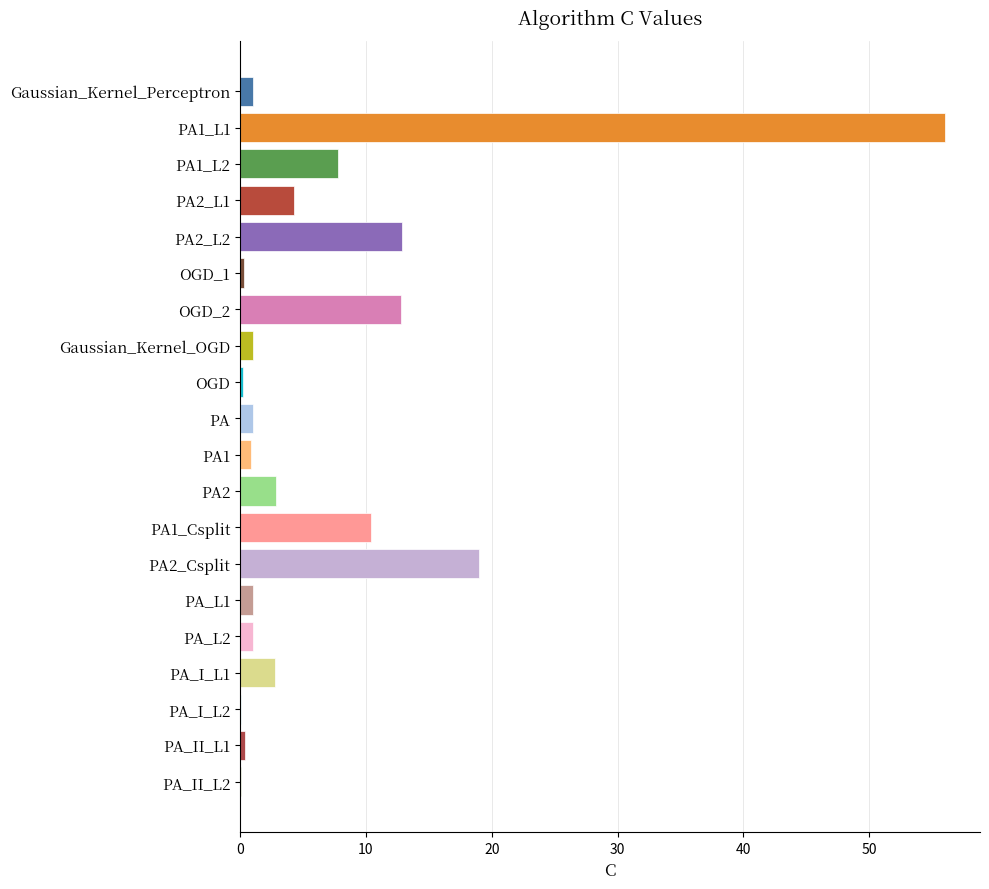

Which category has the highest value across all series?

PA1_L1